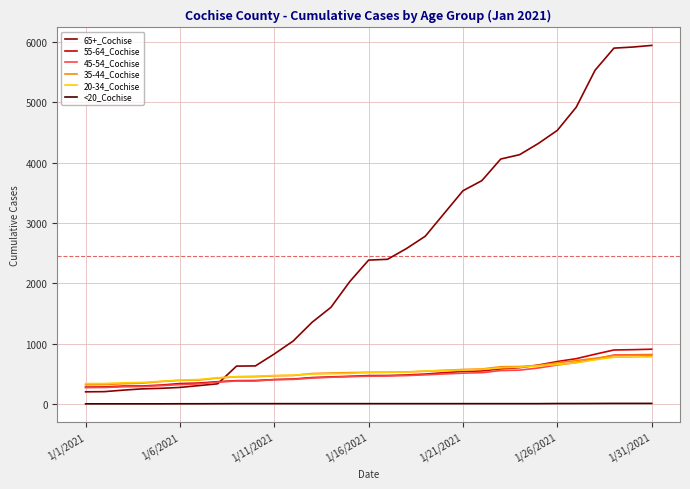

What is the maximum value shown in the chart?

5940